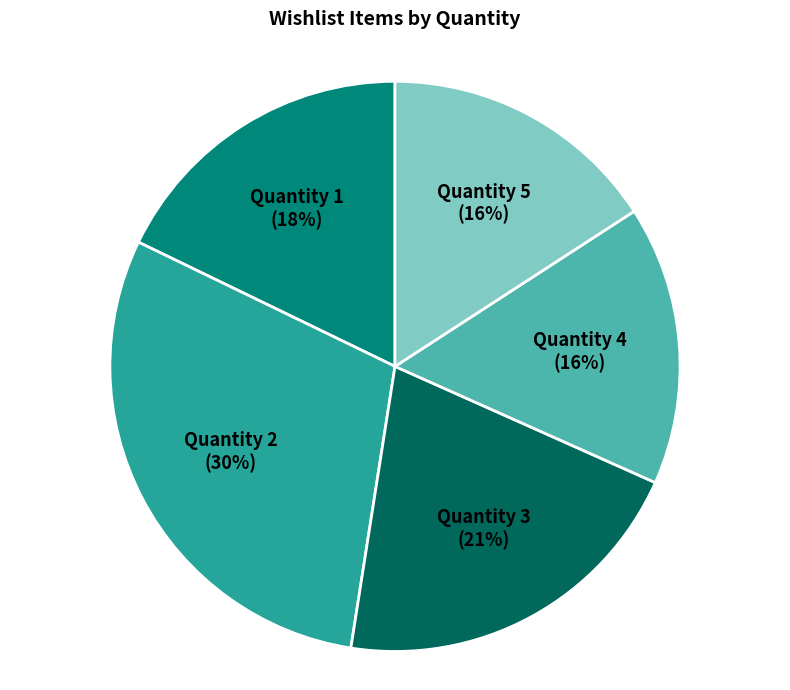

To the nearest percent, what is the average slice percentage?

20%